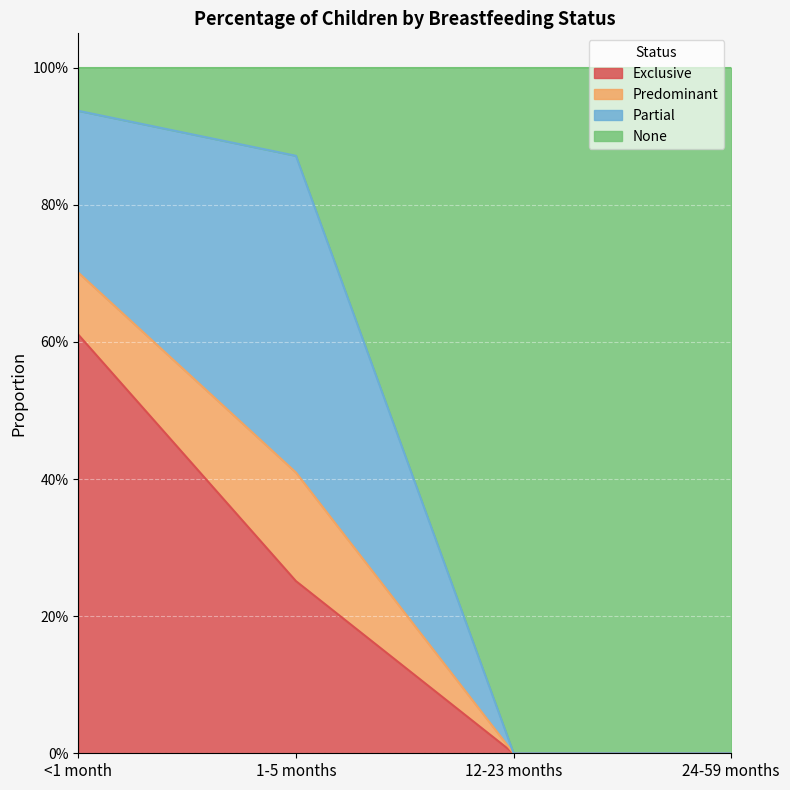

True or false: None has more than 0 points higher than both neighbors.

False